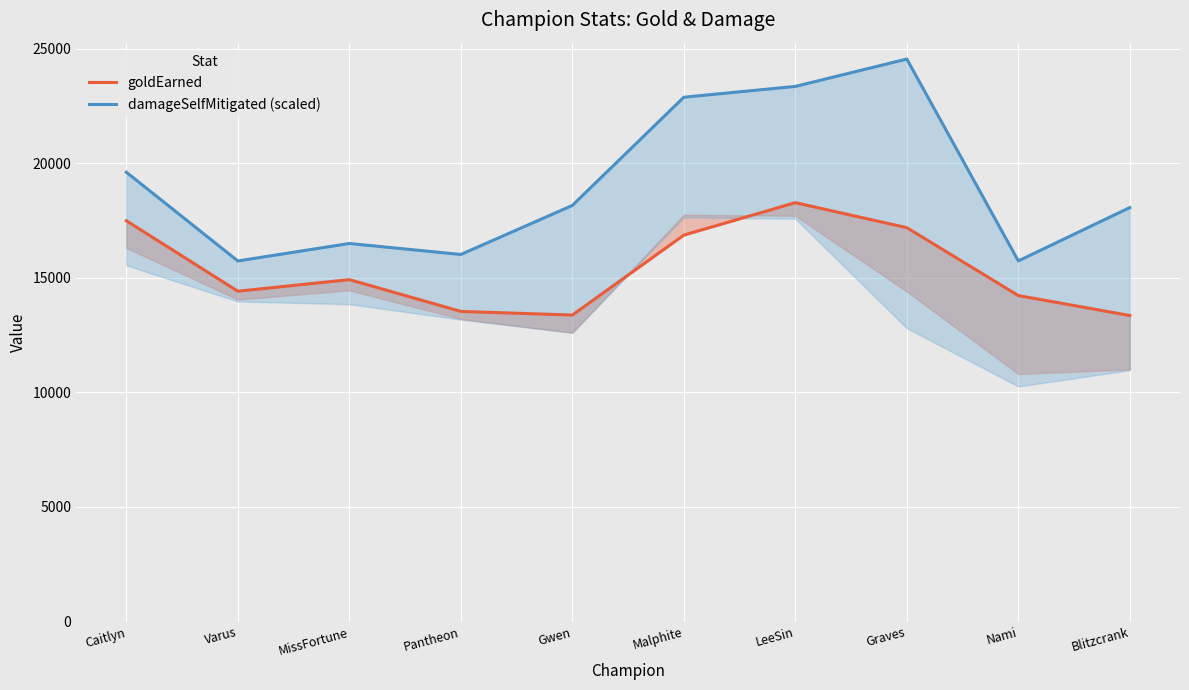

True or false: goldEarned and damageSelfMitigated (scaled) intersect in this chart.

False